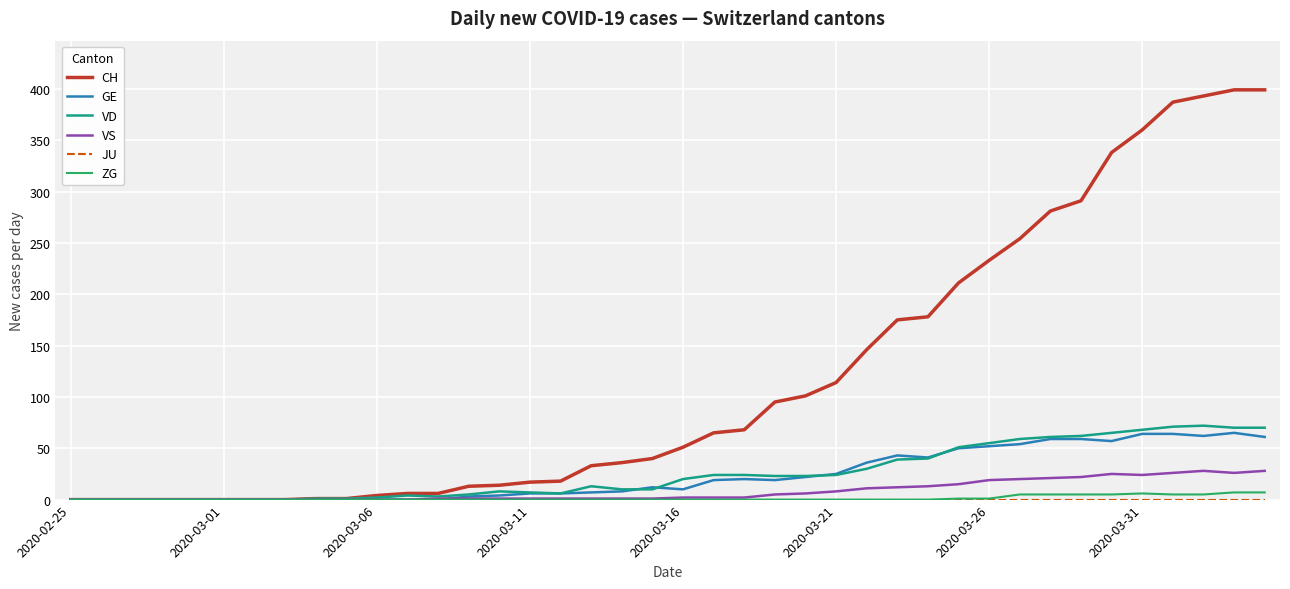

Which series has the largest range (max minus min)?

CH